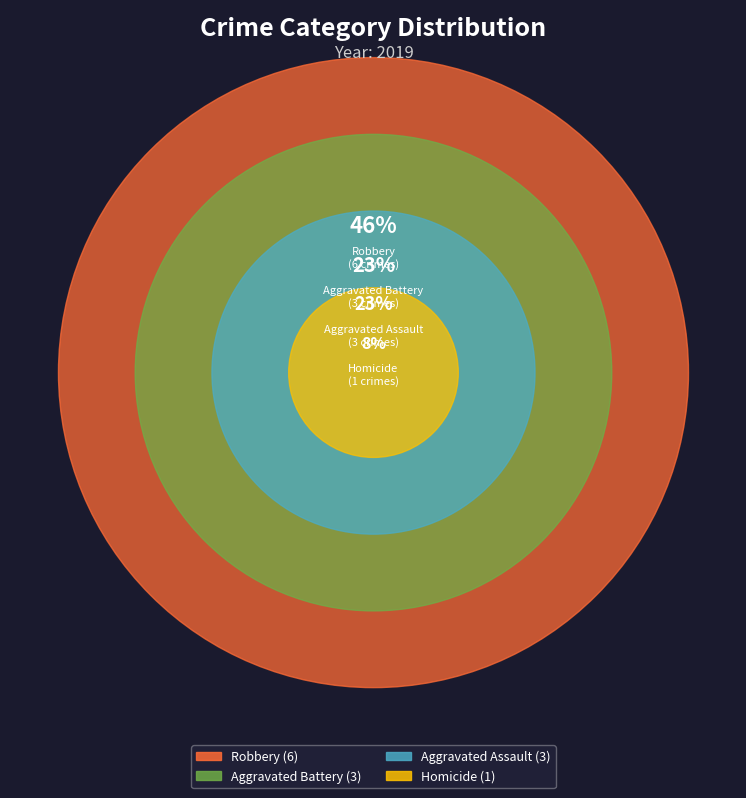

Is it true that Aggravated Assault is 23% of the pie?

True